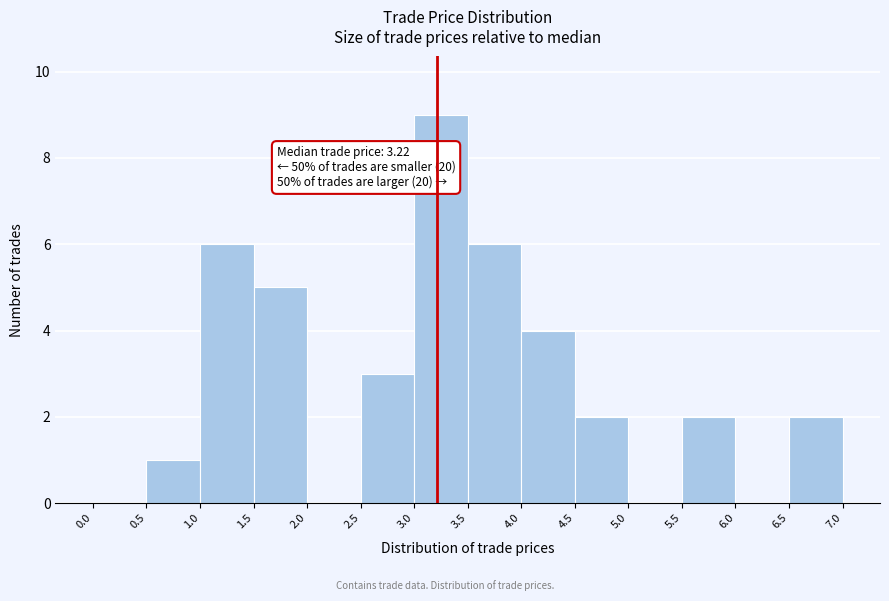

Which range on the x-axis has the tallest bar?

3.0 to 3.5